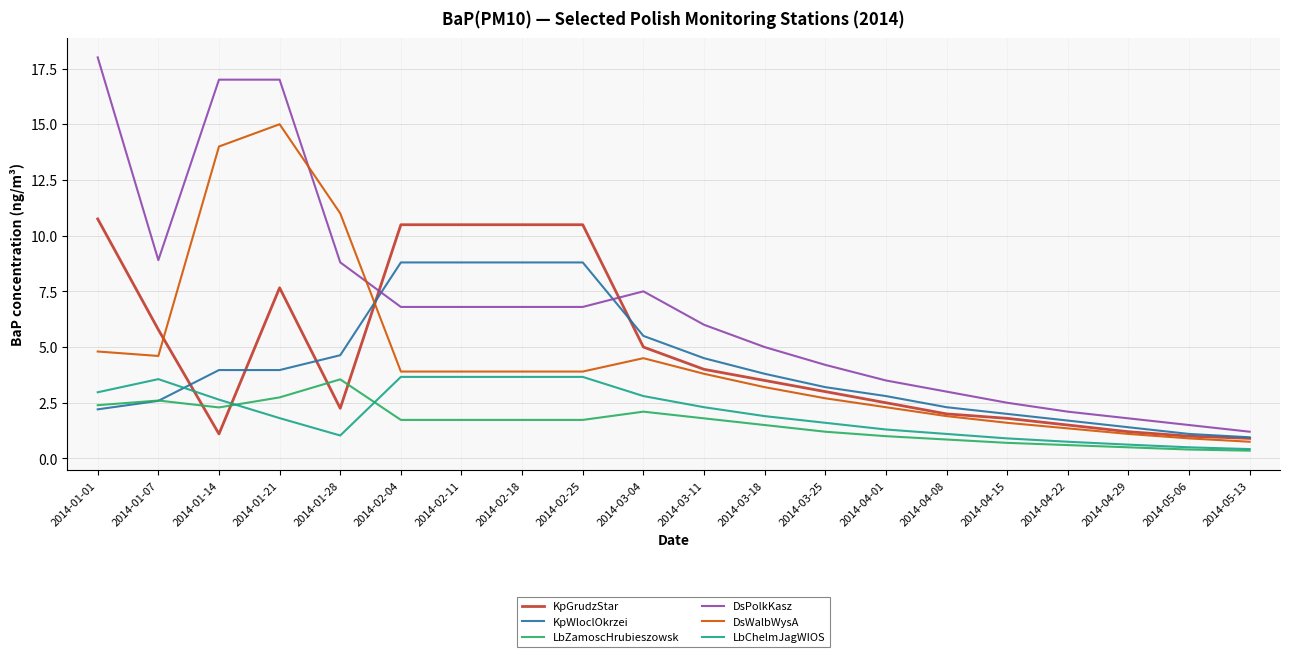

How many lines are shown in the chart?

6